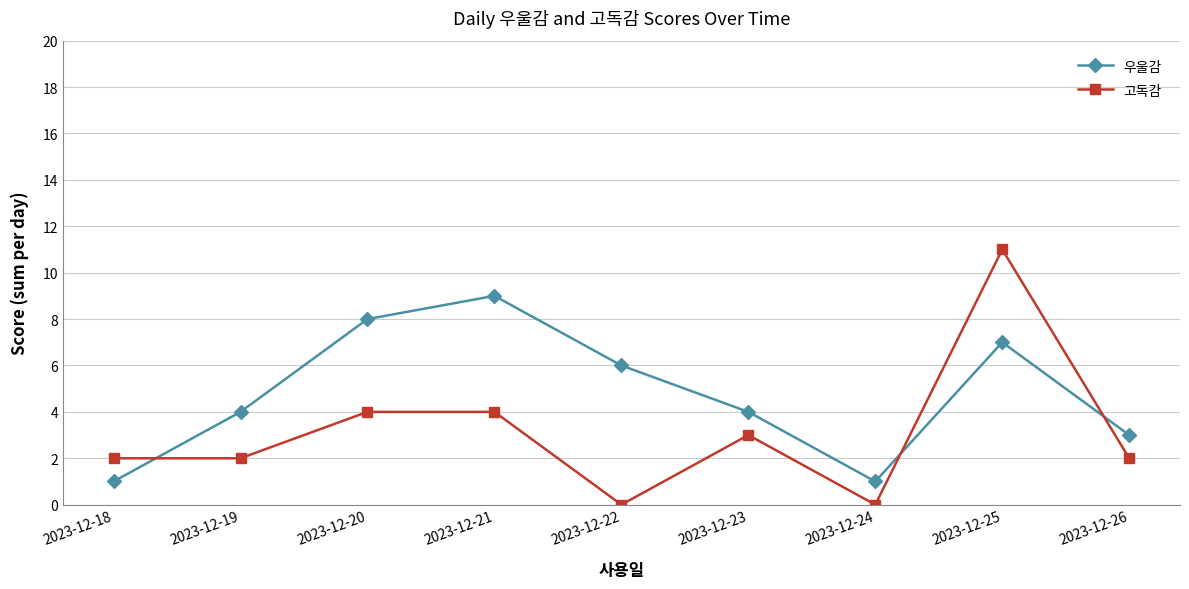

True or false: 고독감 has a value of 4 at 2023-12-21.

True